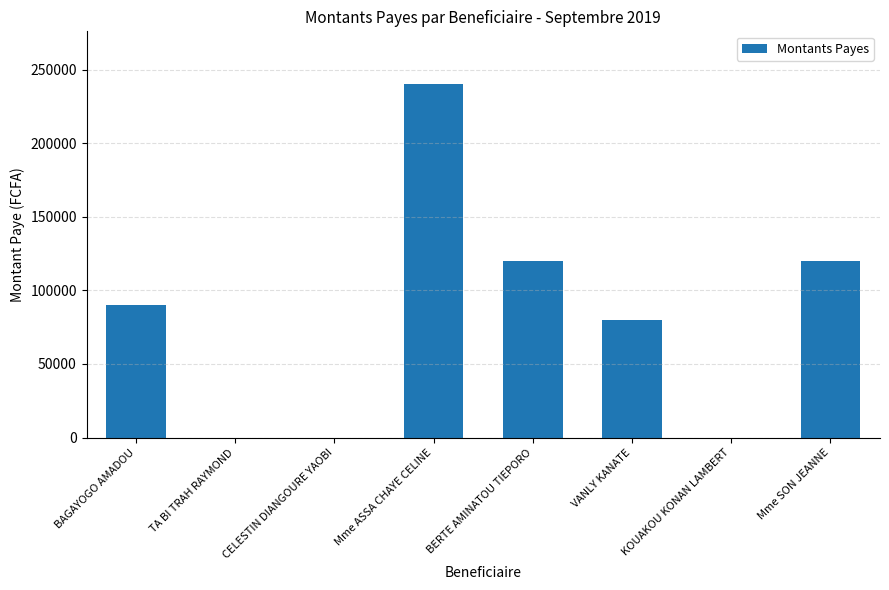

What is the maximum value shown in the chart?

240000